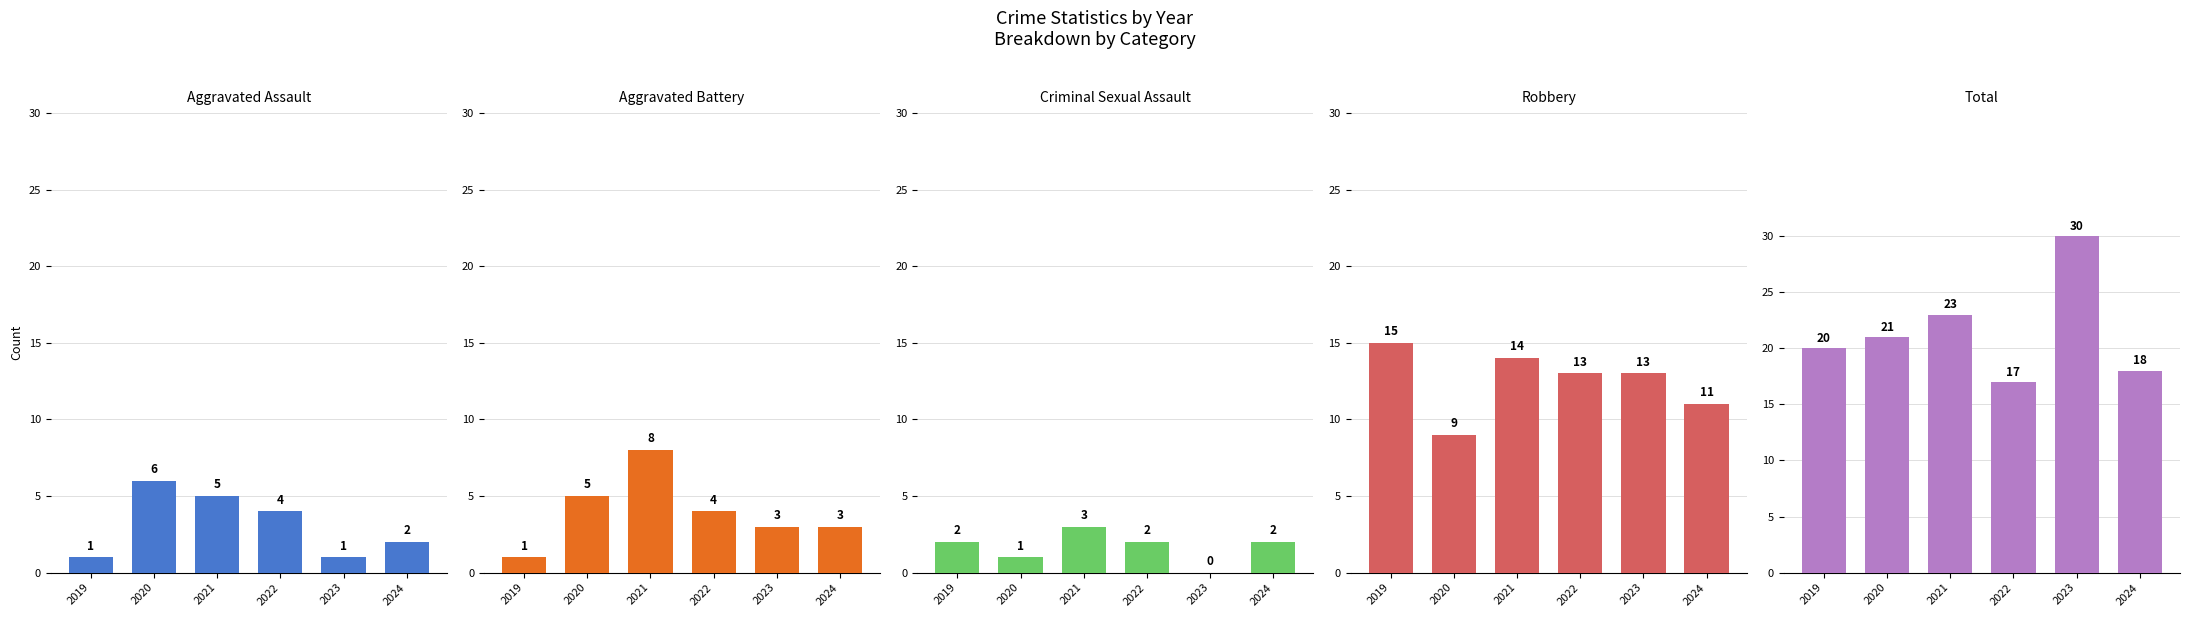

Which has a higher value, 2023 or 2020?

2020